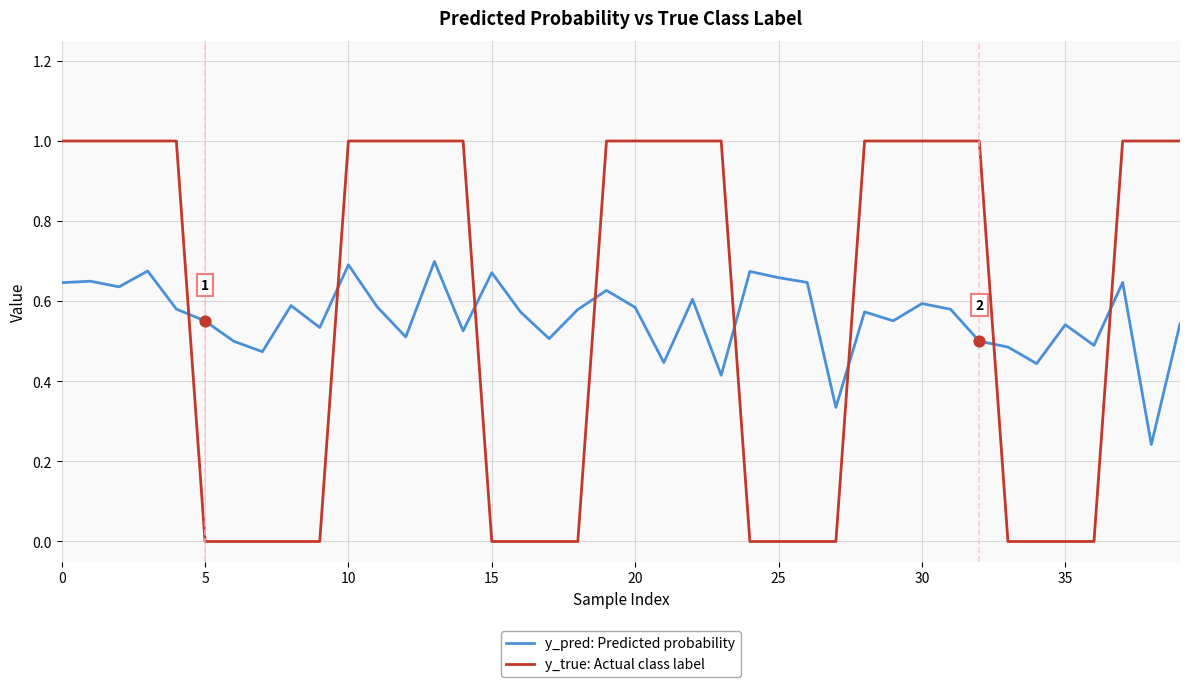

Which series has the largest total across all categories?

y_true: Actual class label